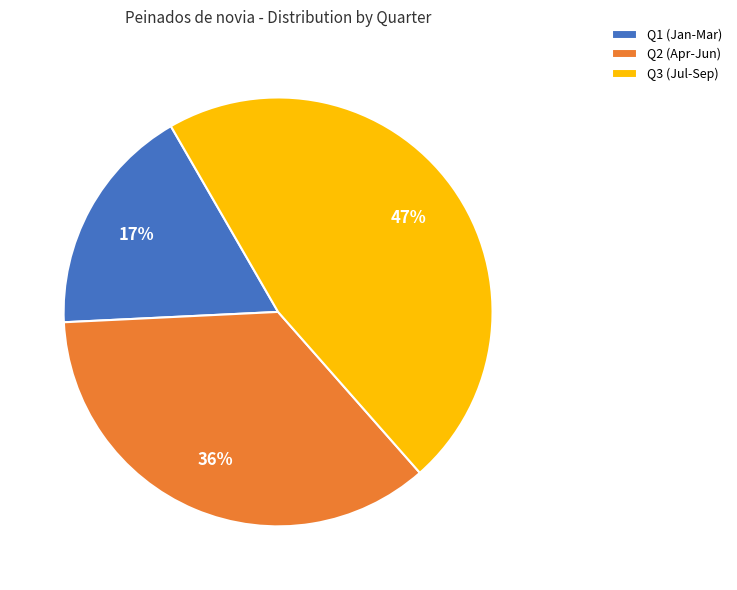

To the nearest percent, what portion does Q1 (Jan-Mar) represent?

17%